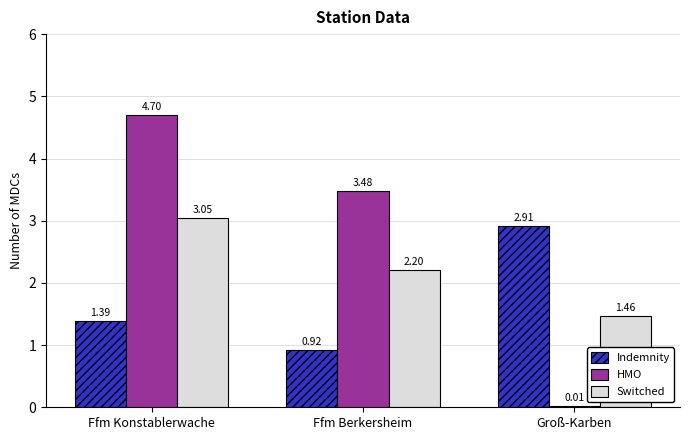

How many values in the Switched series exceed 2?

2